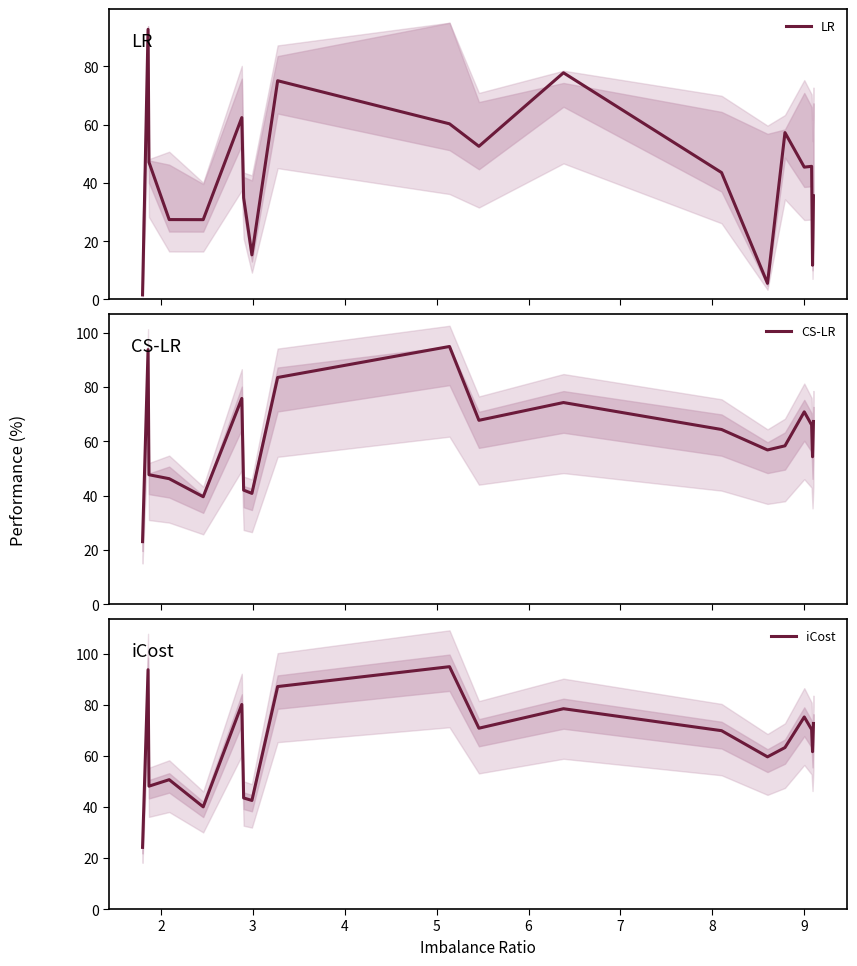

Is it true that iCost equals 19.1 at 15?

False